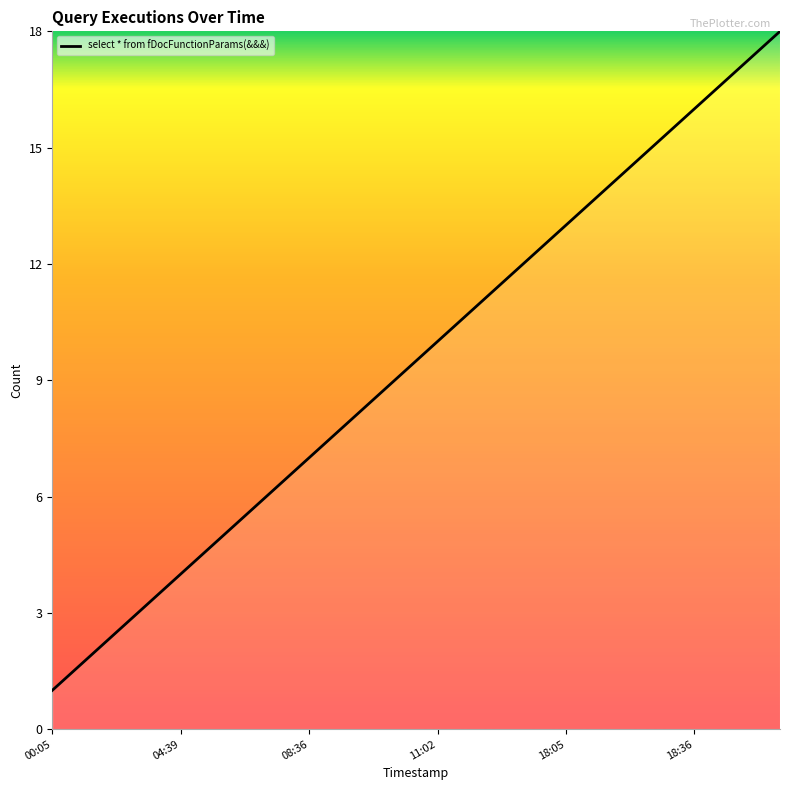

How many lines are shown in the chart?

1